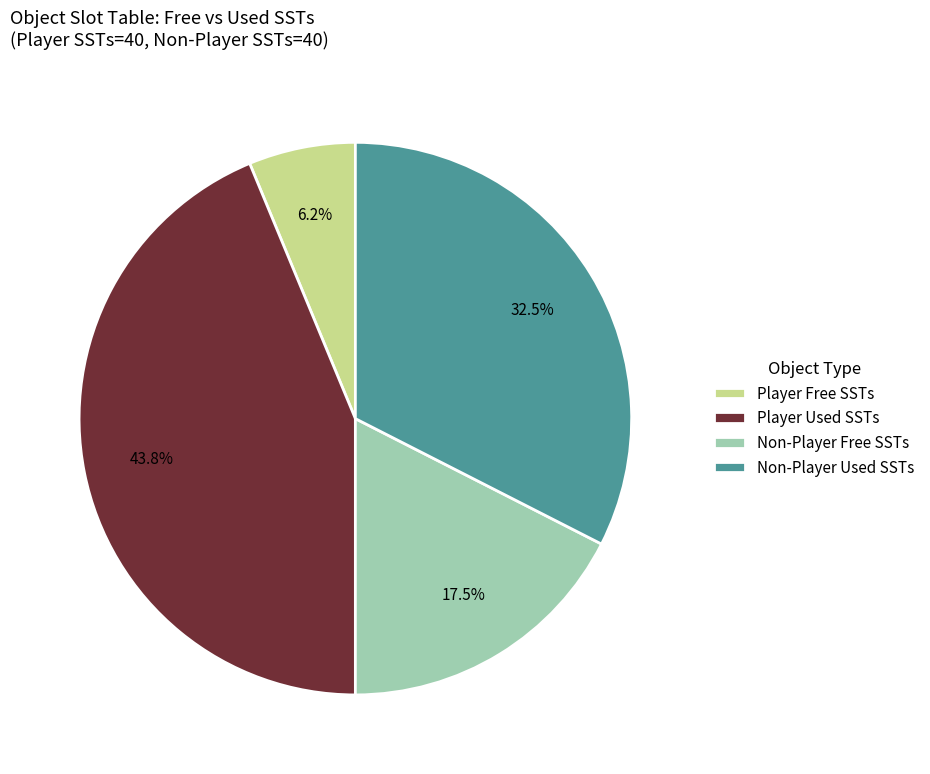

How many segments does this pie chart have?

4